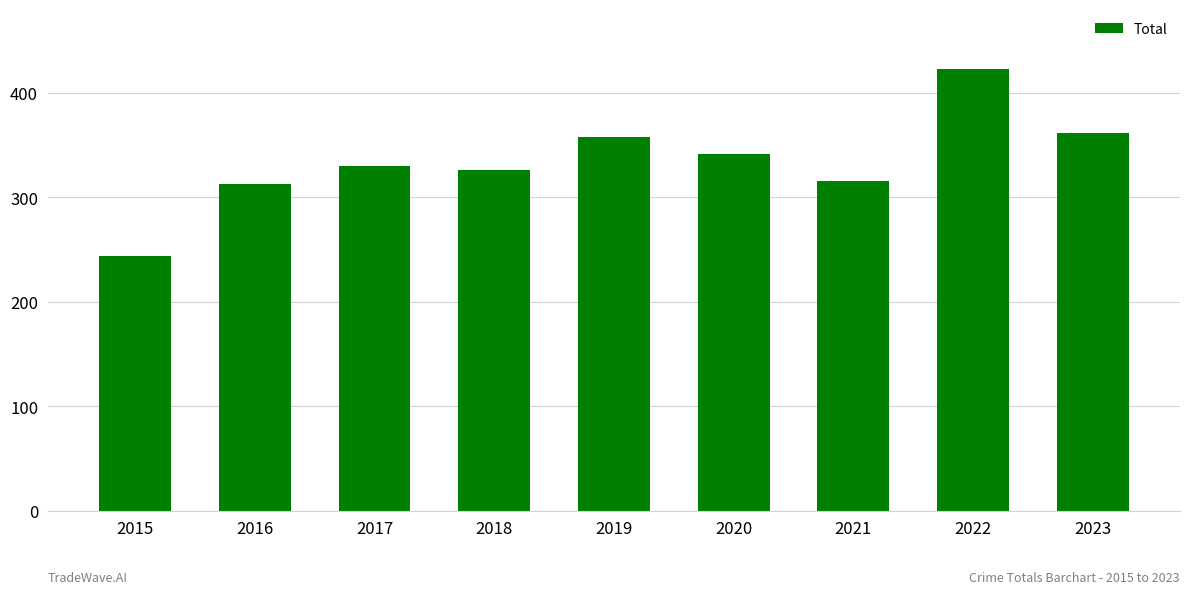

Which category has the lowest value across all series?

2015